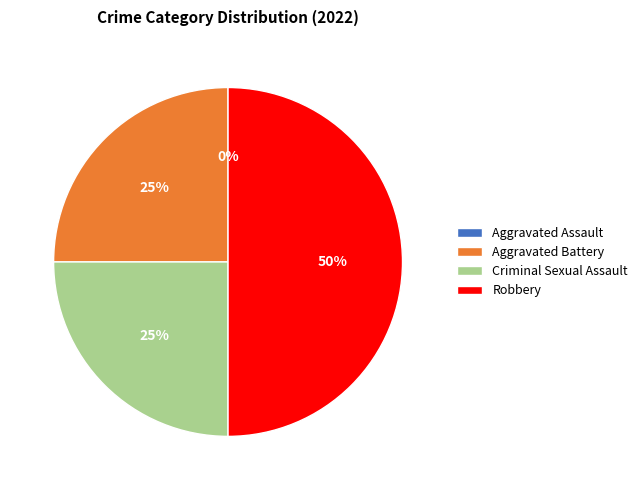

Is Criminal Sexual Assault the majority of the pie?

No